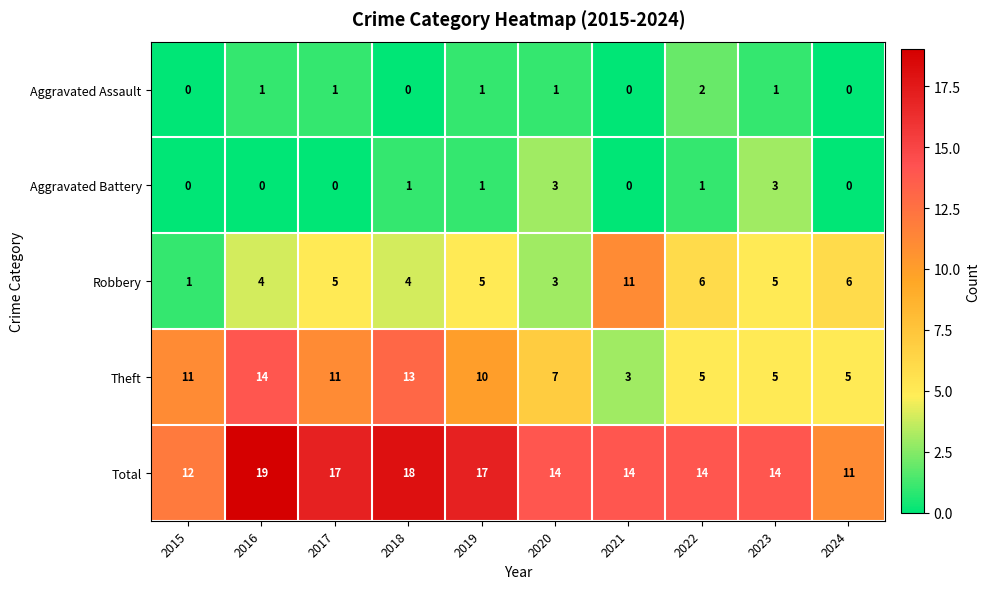

How many distinct data groups are displayed?

5